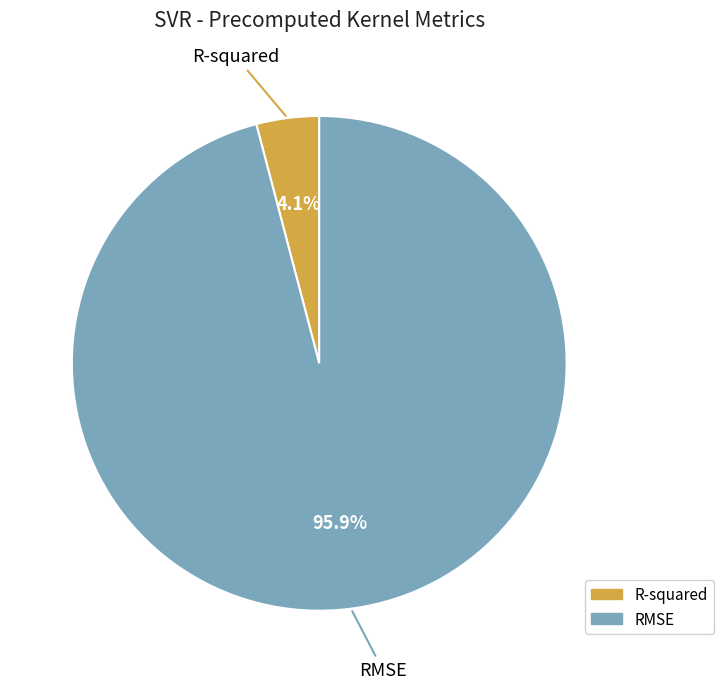

True or false: R-squared accounts for 4% of the total.

True